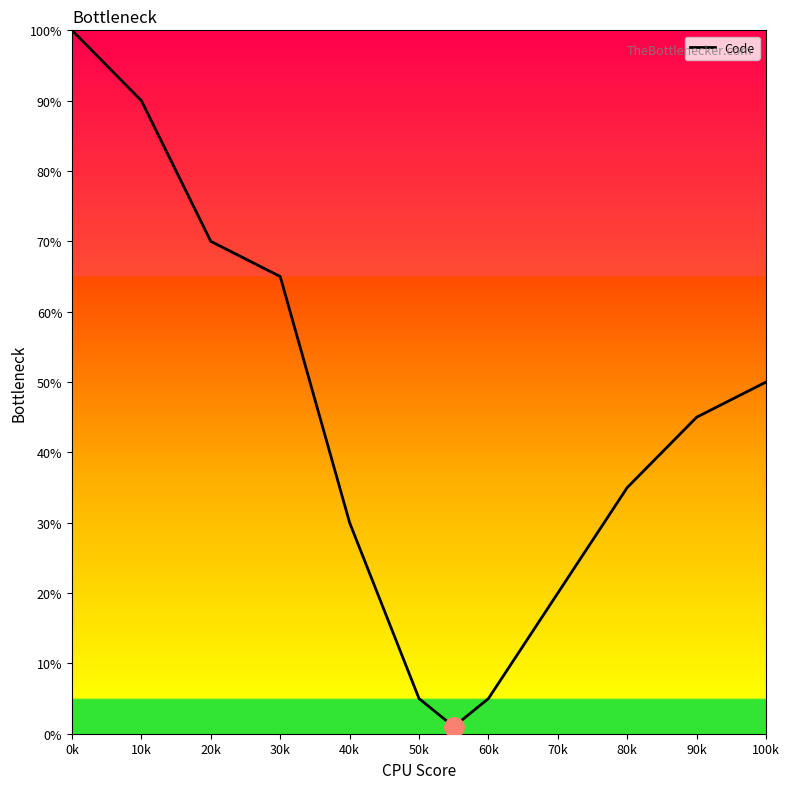

What is the difference between the maximum and minimum values?

99